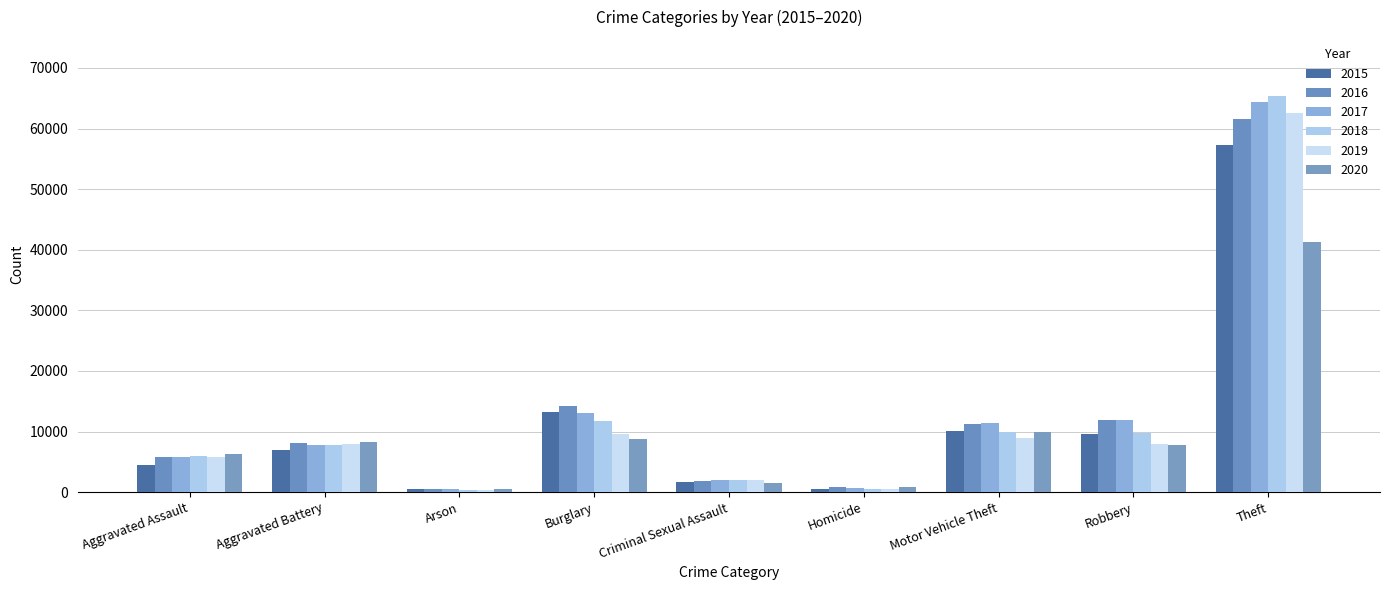

The value of 2017 at Criminal Sexual Assault is 666. True or false?

False